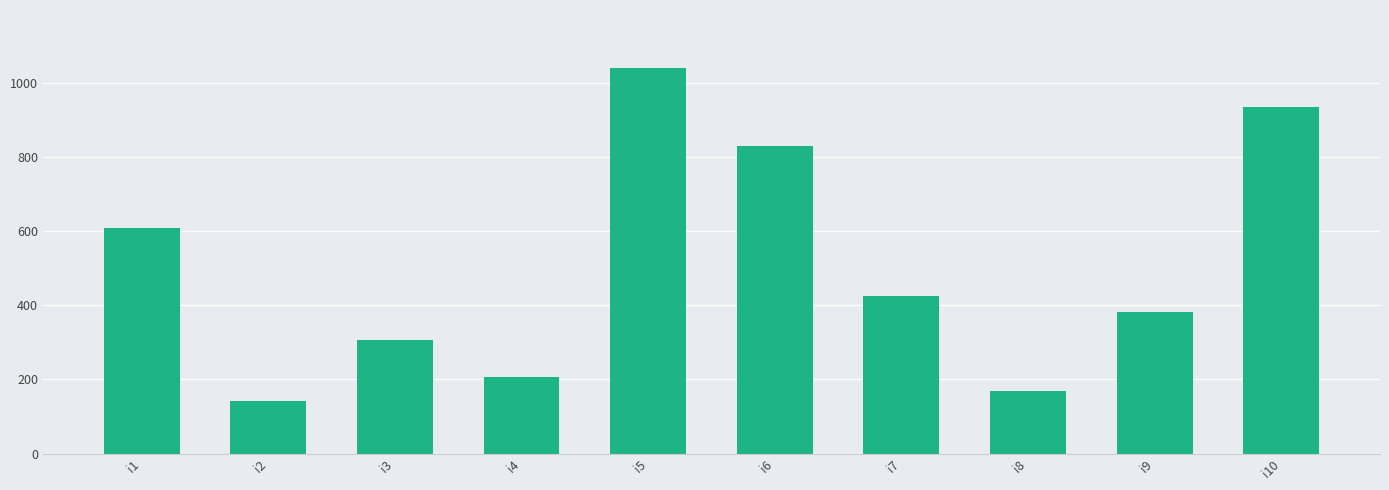

The value at i8 is 168. True or false?

True